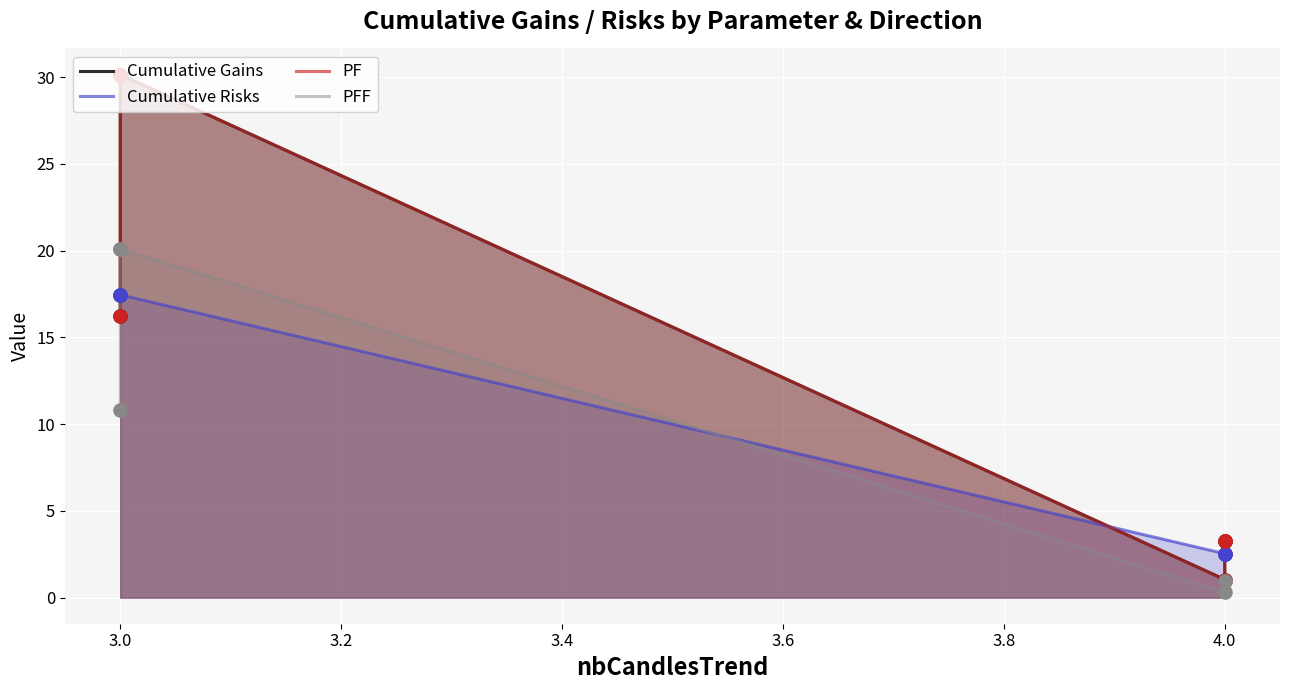

Which series contains the highest Y value?

Cumulative Gains